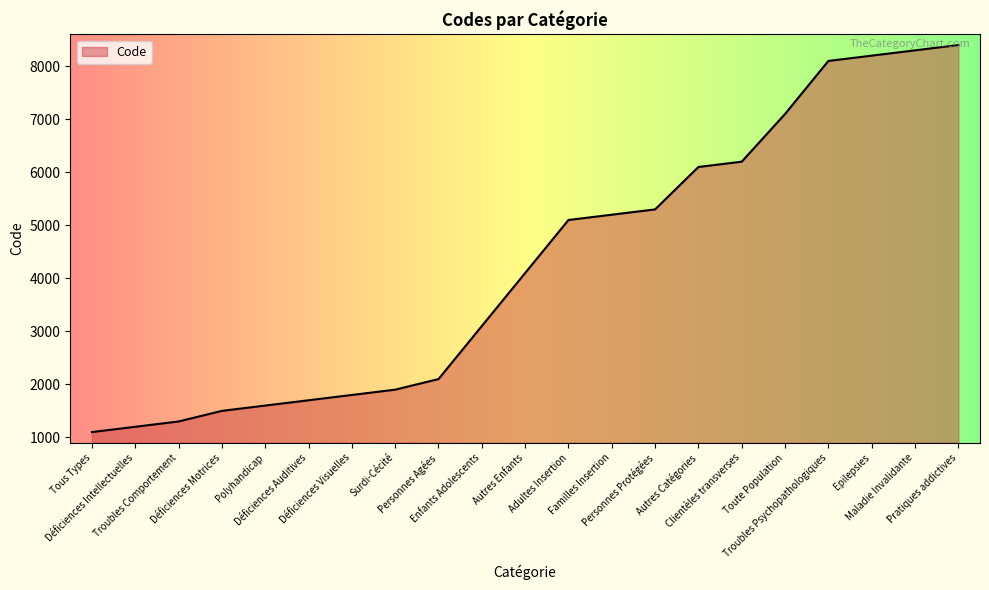

Reading left to right, list all the values displayed in this chart.

Tous Types=1100	Déficiences Intellectuelles=1200	Troubles Comportement=1300	Déficiences Motrices=1500	Polyhandicap=1600	Déficiences Auditives=1700	Déficiences Visuelles=1800	Surdi-Cécité=1900	Personnes Agées=2100	Enfants Adolescents=3100	Autres Enfants=4100	Adultes Insertion=5100	Familles Insertion=5200	Personnes Protégées=5300	Autres Catégories=6100	Clientèles transverses=6200	Toute Population=7100	Troubles Psychopathologiques=8100	Epilepsies=8200	Maladie Invalidante=8300	Pratiques addictives=8400